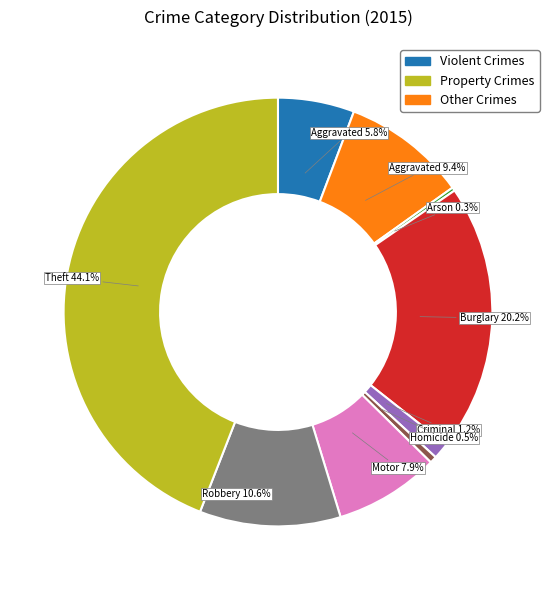

Does any single category account for the majority?

No